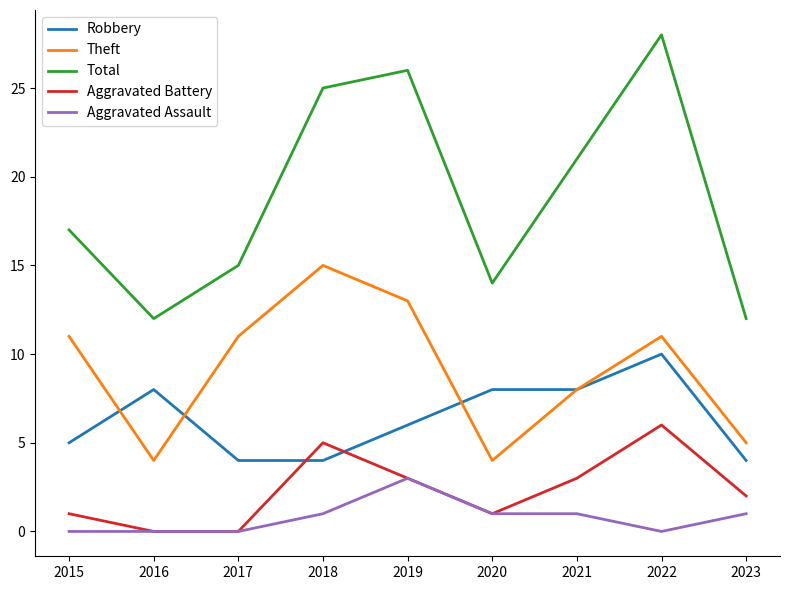

The Aggravated Assault series shows 2 at 2022. True or false?

False